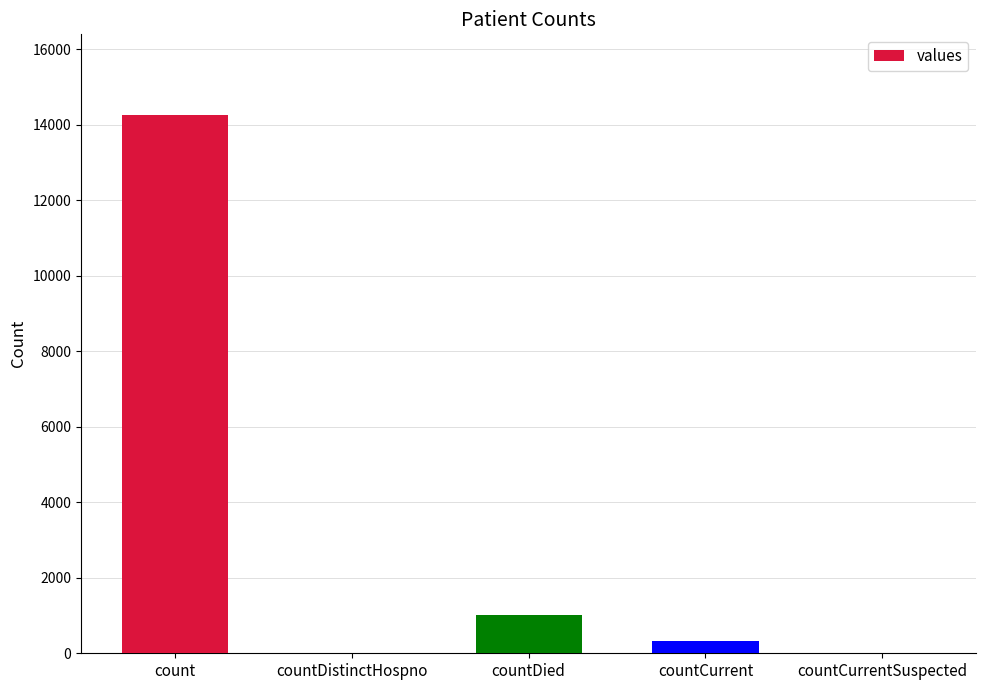

What is the sum of all values?

15606